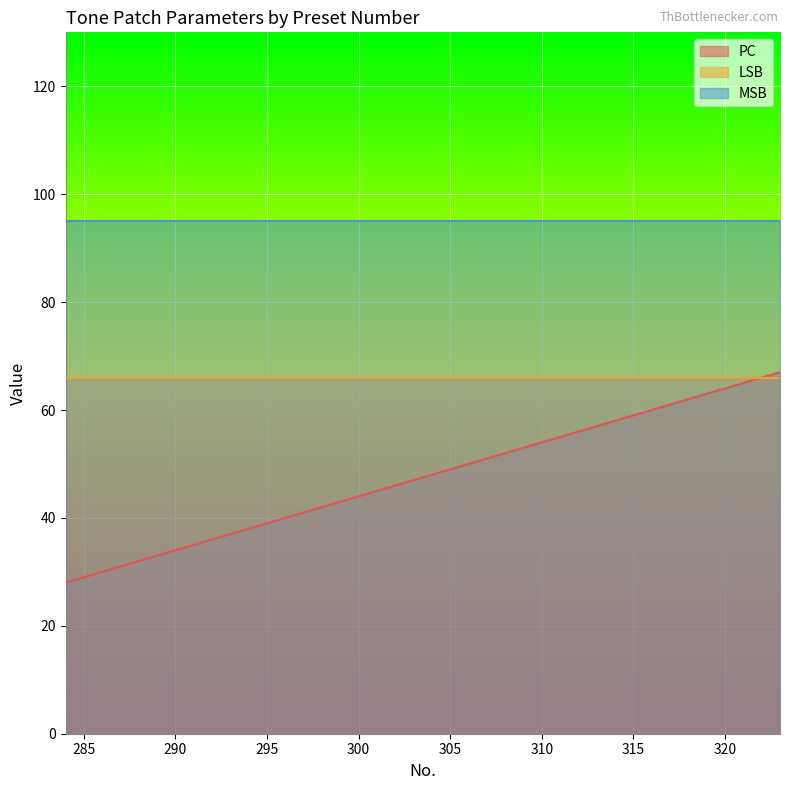

What are all the series names shown in the legend?

PC, LSB, MSB